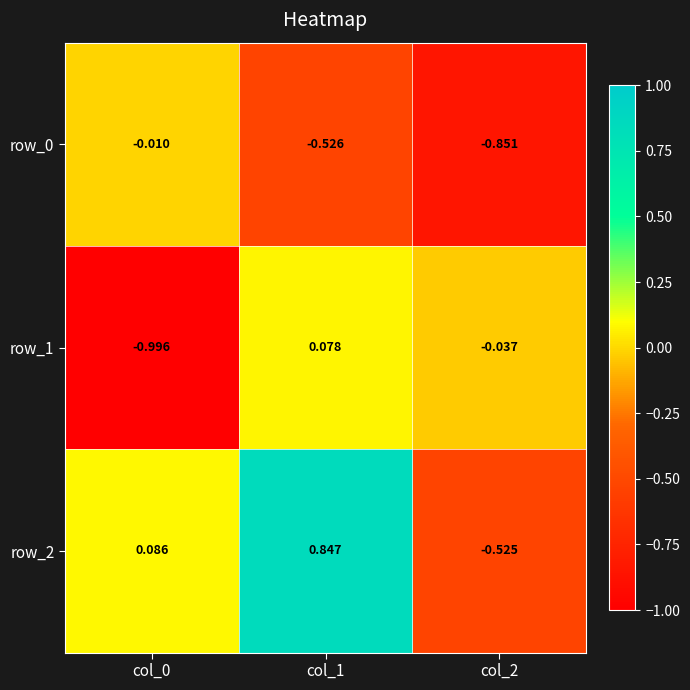

Which series has the largest range (max minus min)?

row_2